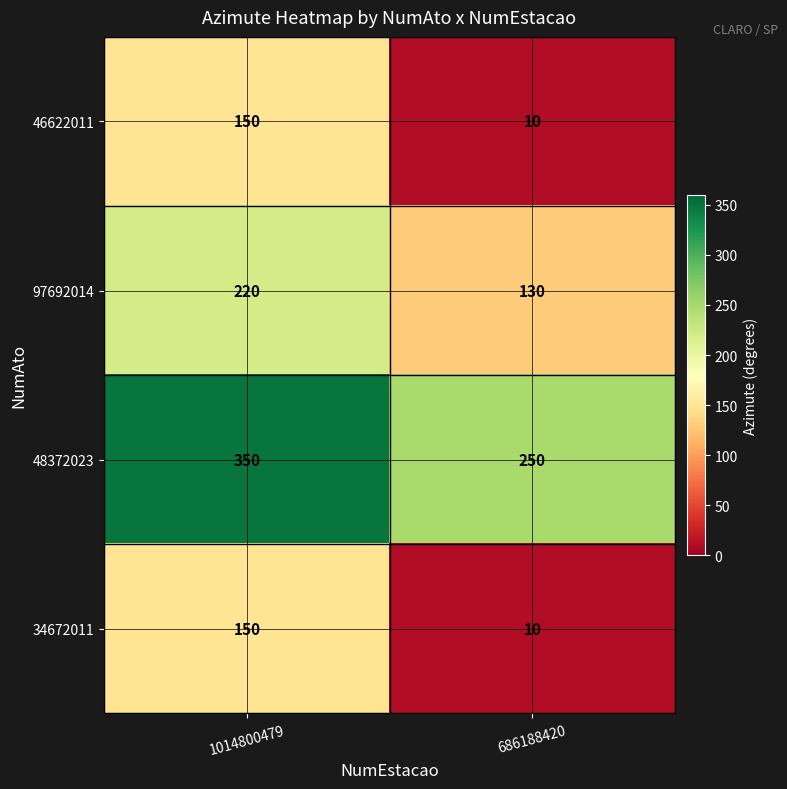

Rank the categories by 97692014 value from highest to lowest.

1014800479, 686188420